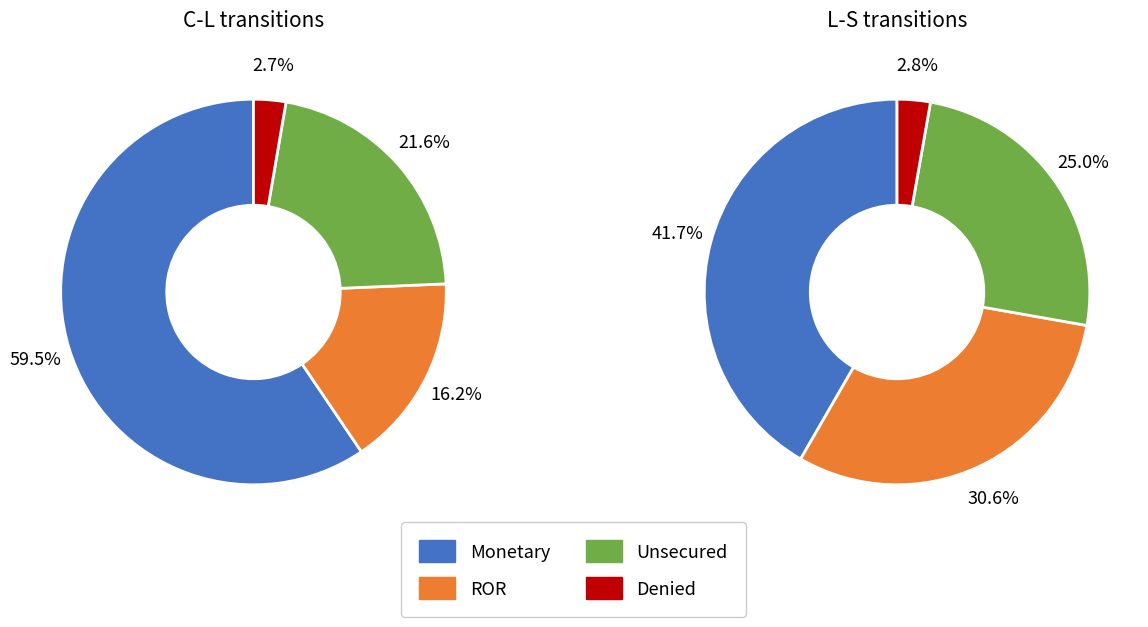

Does any single category account for the majority?

Yes